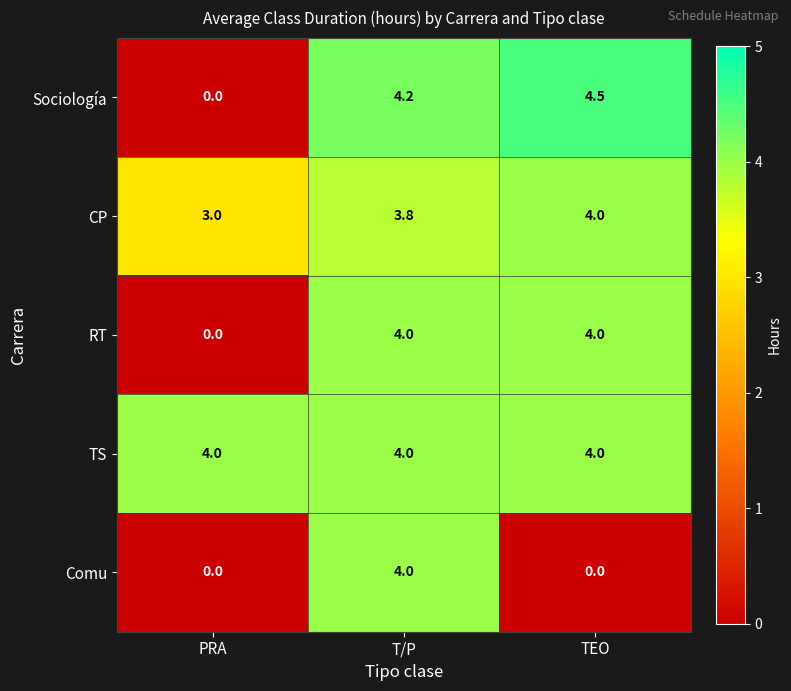

What is the sum of the CP values at T/P and PRA?

6.8